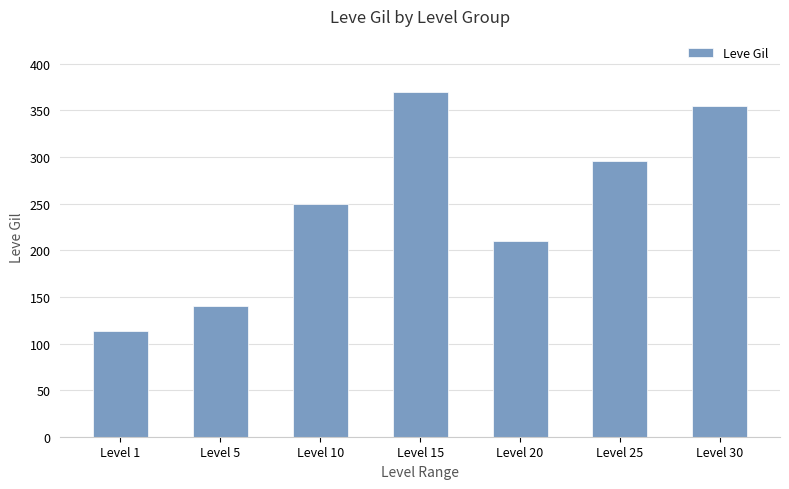

What is the difference between the values at Level 1 and Level 25?

183